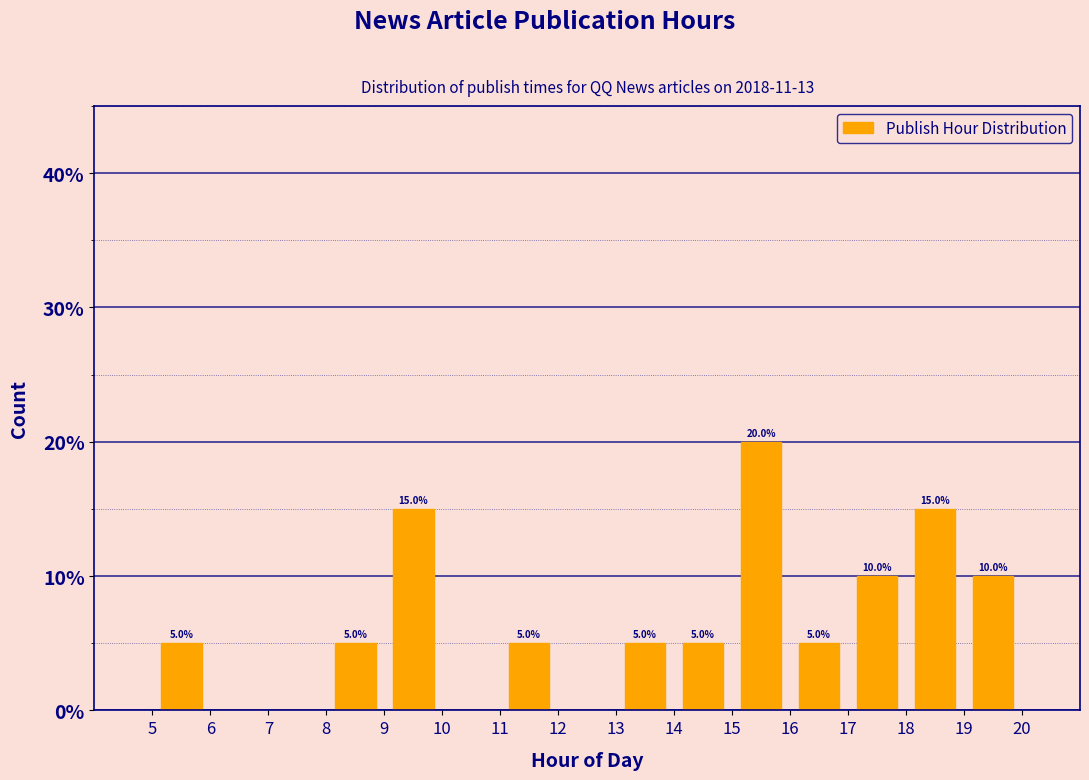

Which range on the x-axis has the tallest bar?

15 to 16